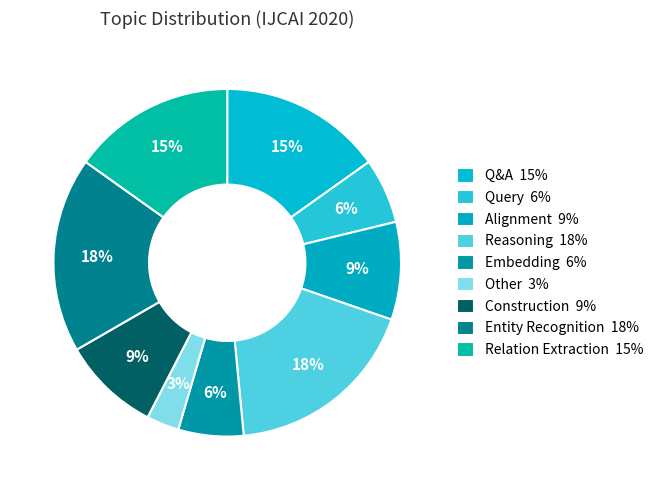

How many slices are in this pie chart?

9